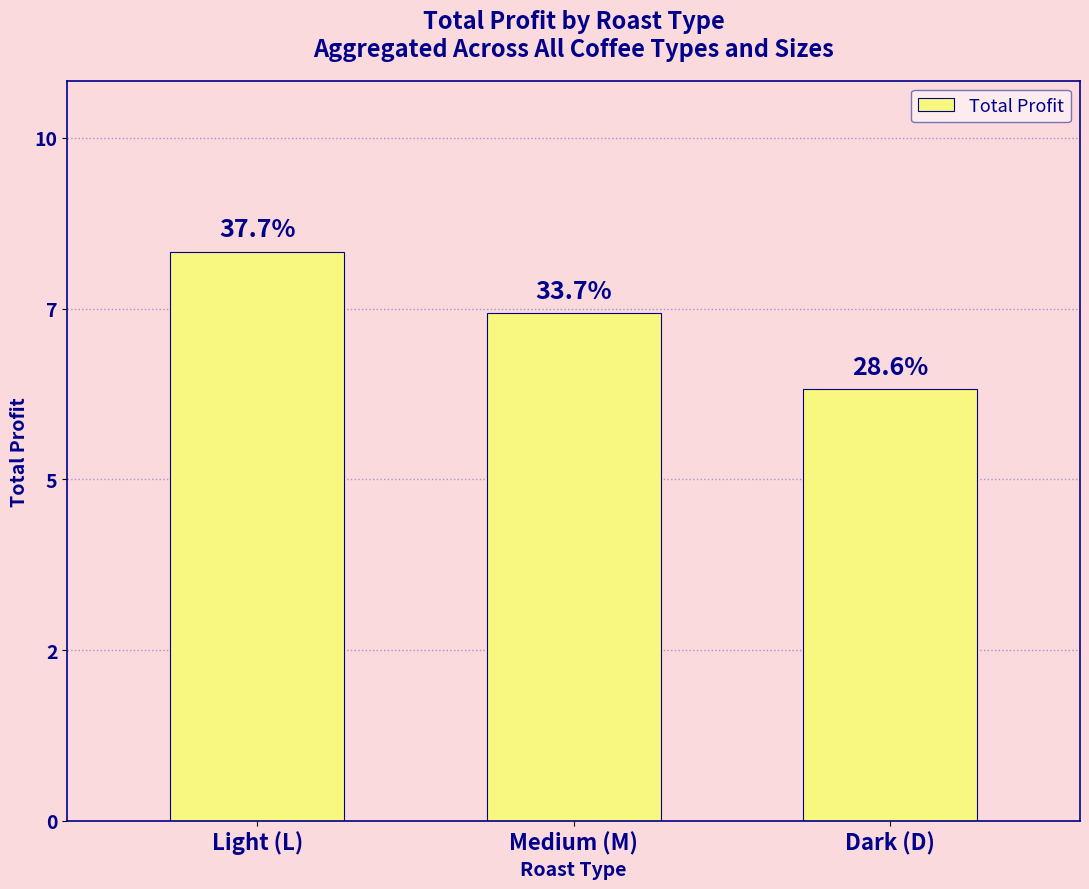

Are the bars horizontal?

No